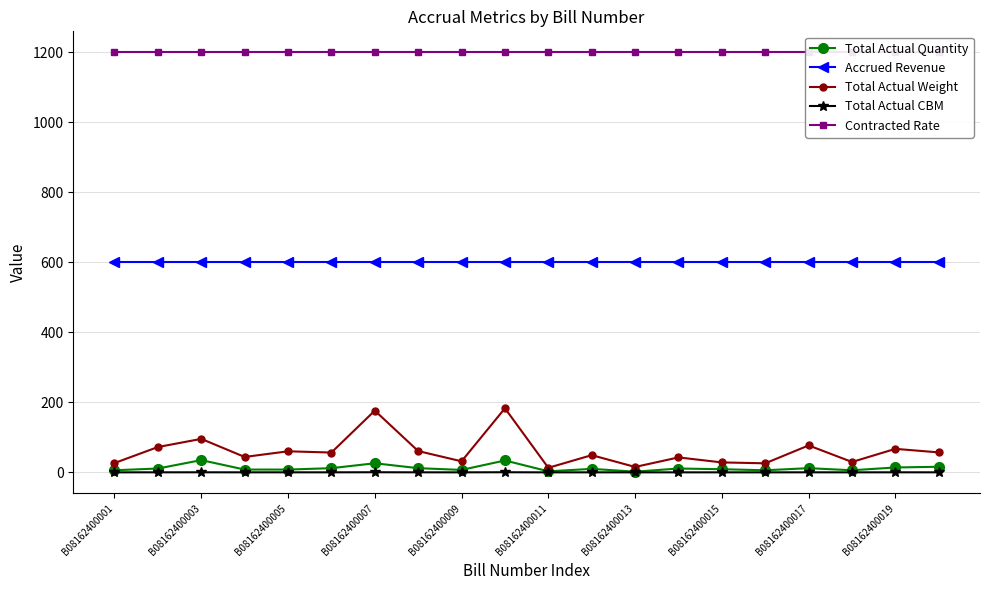

The value of Total Actual Quantity at B08162400003 is 35.0. True or false?

True